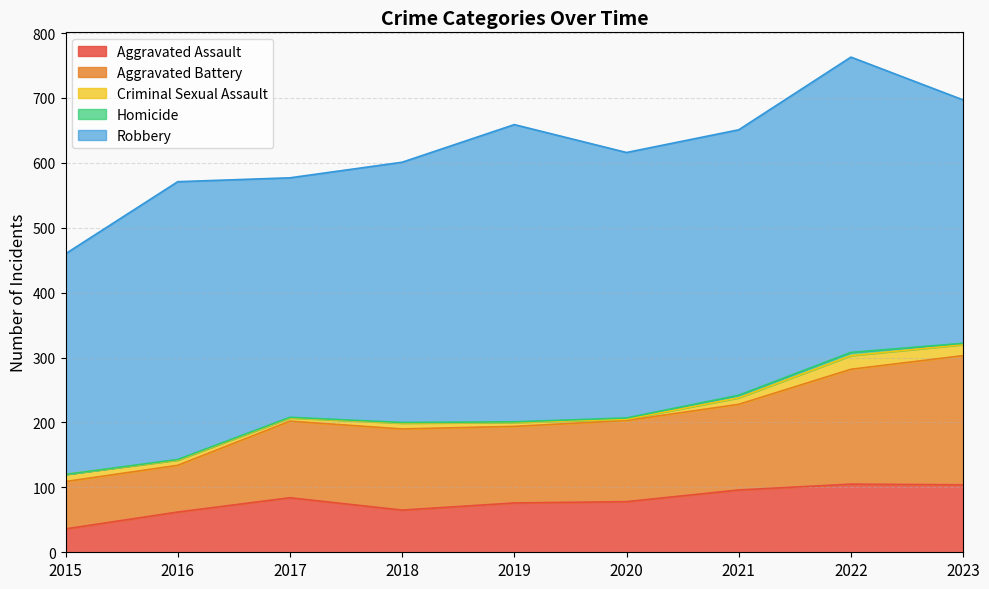

What is the value of the Homicide point at the 3rd from the left?

1